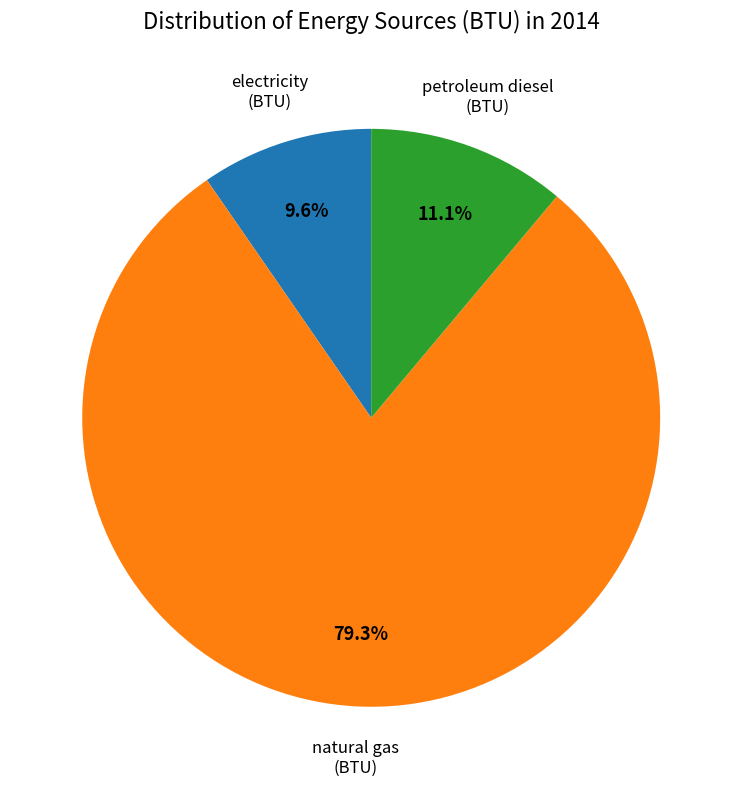

Is there a majority slice in this chart?

Yes